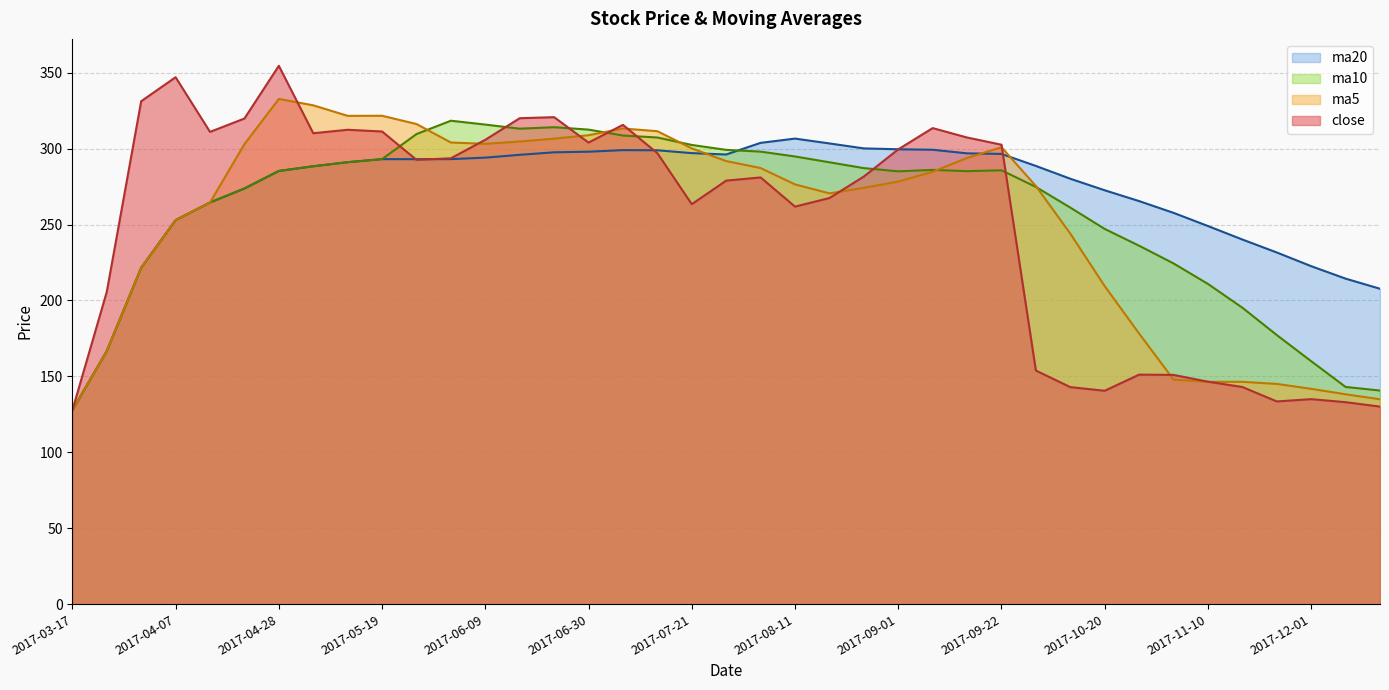

Which series changed the most between 2017-05-12 and 2017-11-24?

close